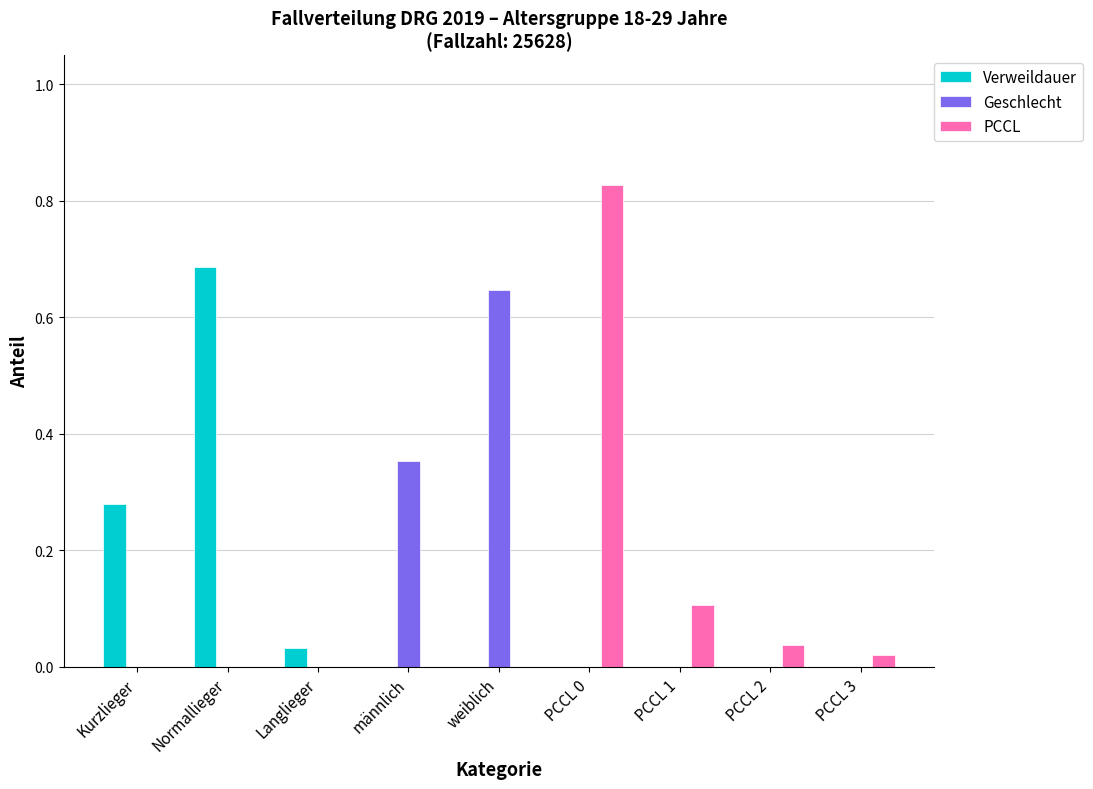

How many data points does each series have?

9